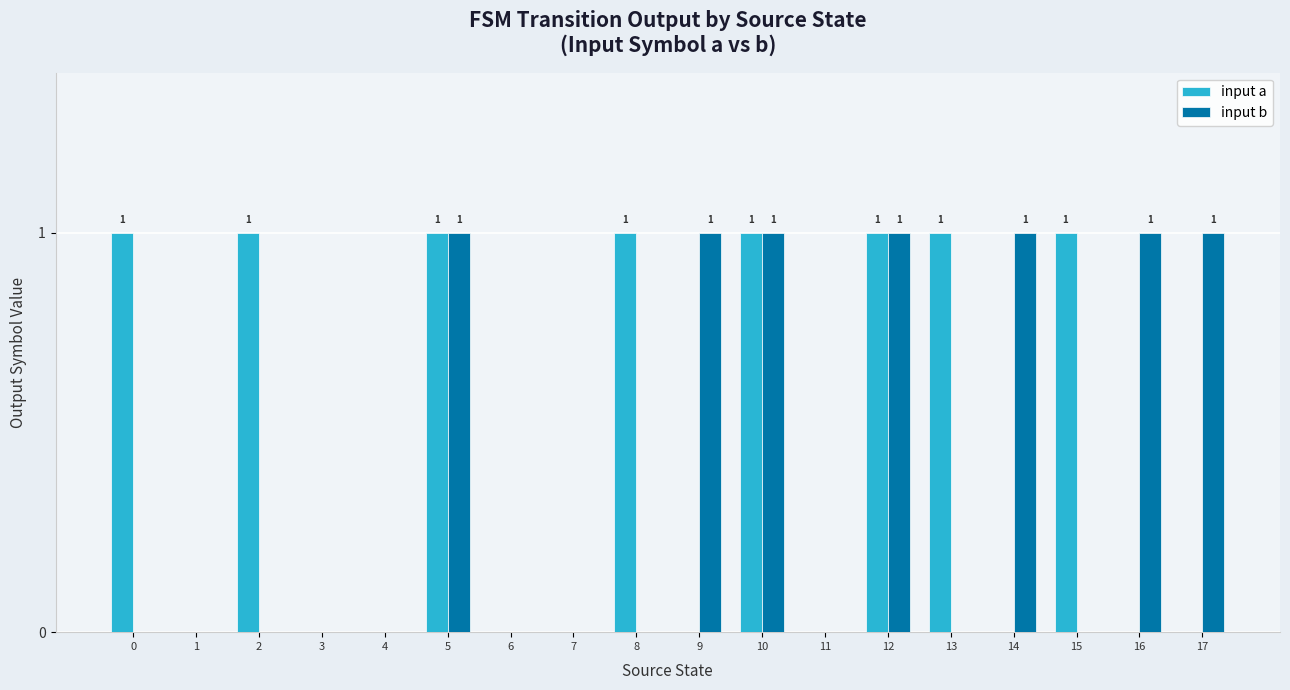

Reading right to left, extract all data points from this chart.

input a: 0	0	1	0	1	1	0	1	0	1	0	0	1	0	0	1	0	1
input b: 1	1	0	1	0	1	0	1	1	0	0	0	1	0	0	0	0	0